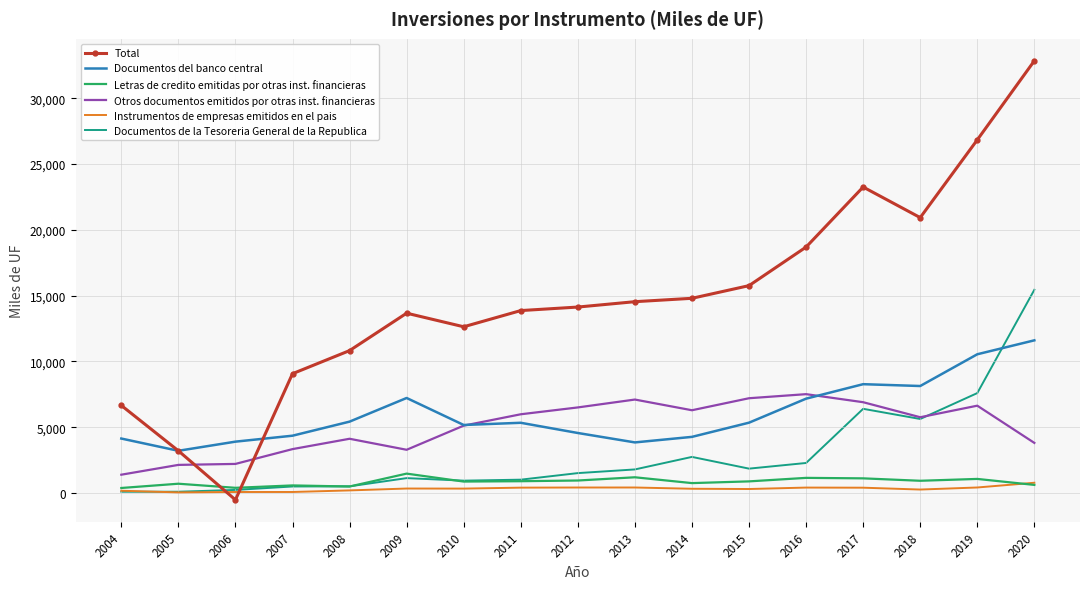

True or false: Otros documentos emitidos por otras inst. financieras has more than 1 interior local peaks.

True